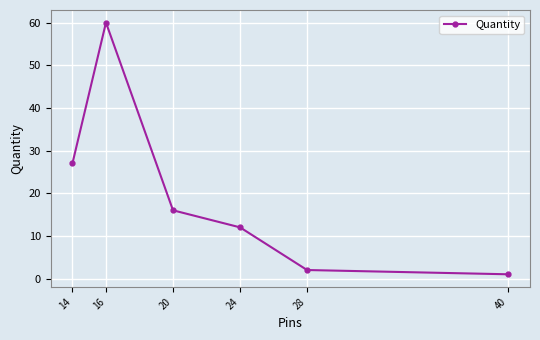

List the labels in order of value, largest first.

16, 14, 20, 24, 28, 40